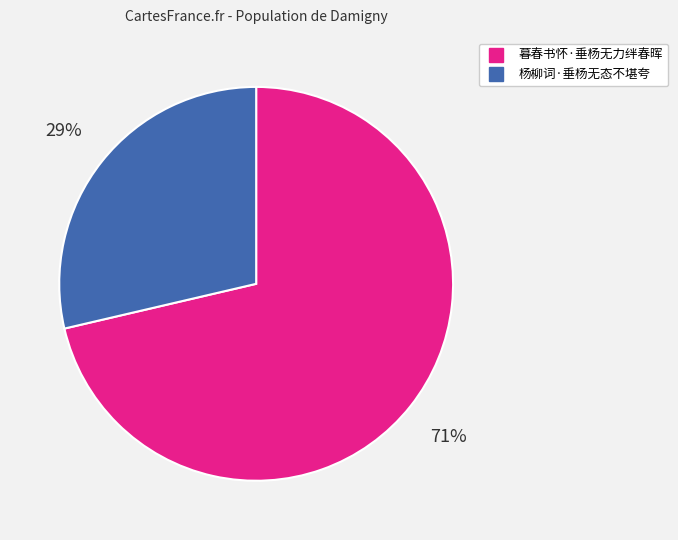

How many slices are in this pie chart?

2